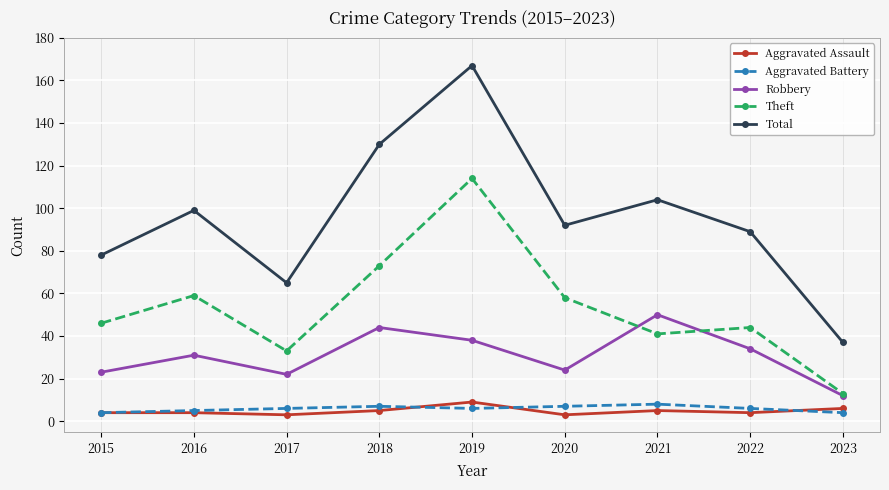

How many interior local peaks does the Robbery series have?

3